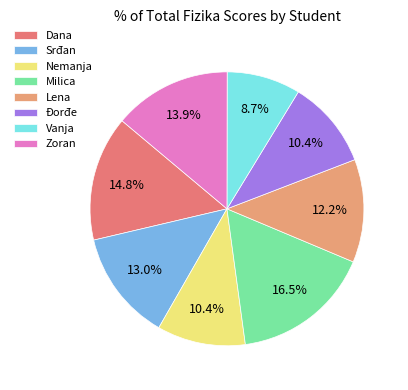

What is the ratio of the value at Nemanja to the value at Zoran?

0.8